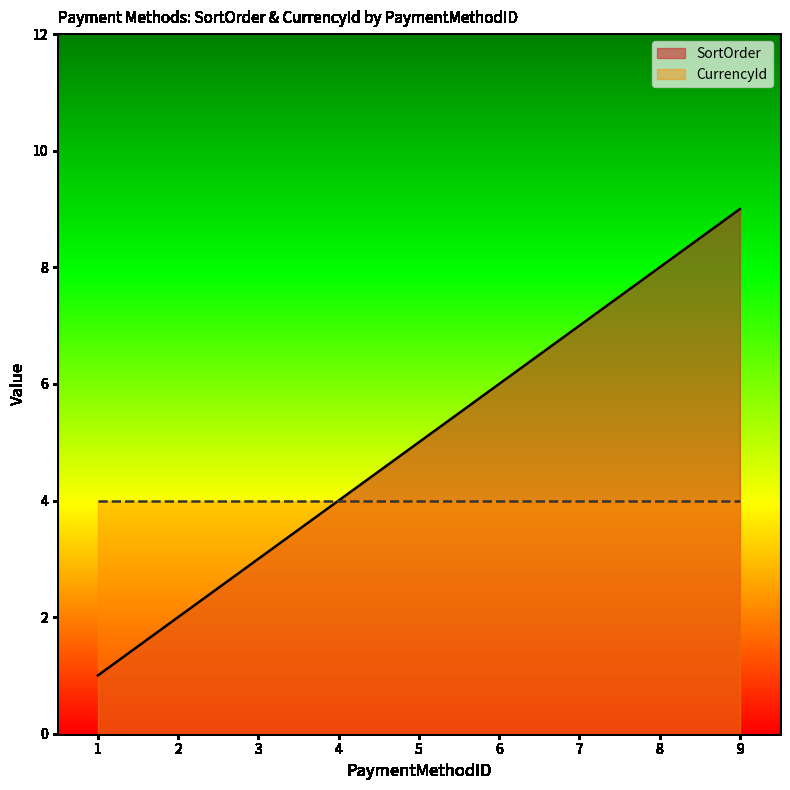

What is the minimum value shown in the chart?

1